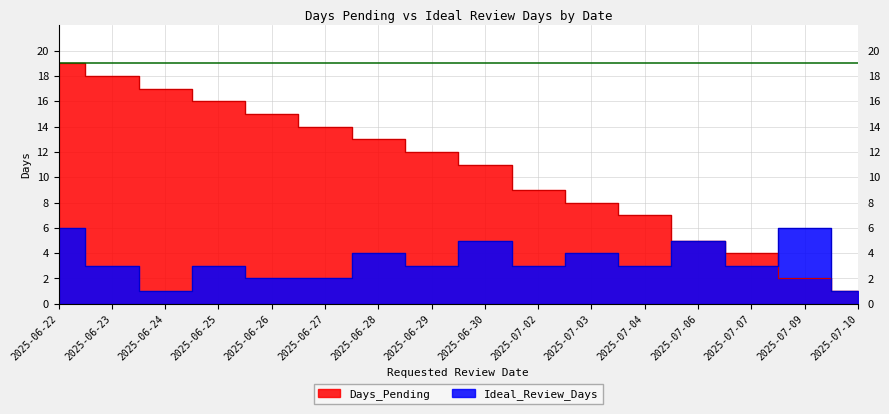

True or false: Days_Pending has more than 0 interior local peaks.

False